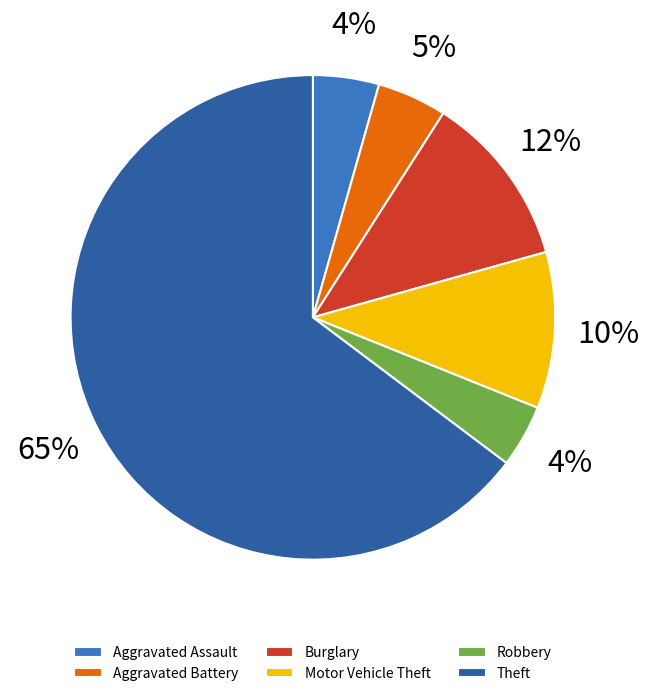

To the nearest percent, what portion does Theft represent?

65%